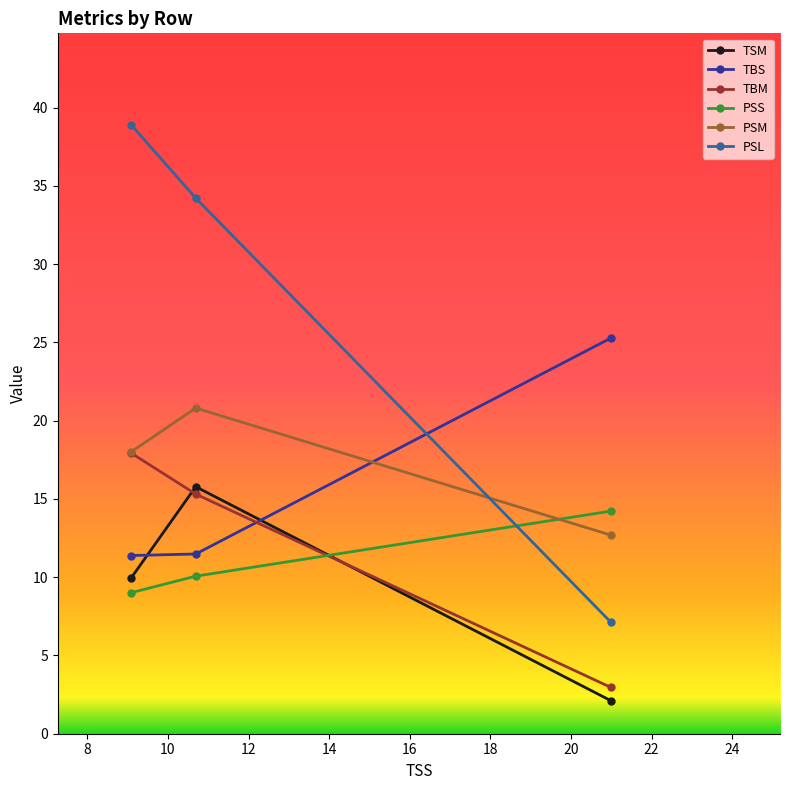

What is the value of the TSM point at the 3rd from the left?

2.1